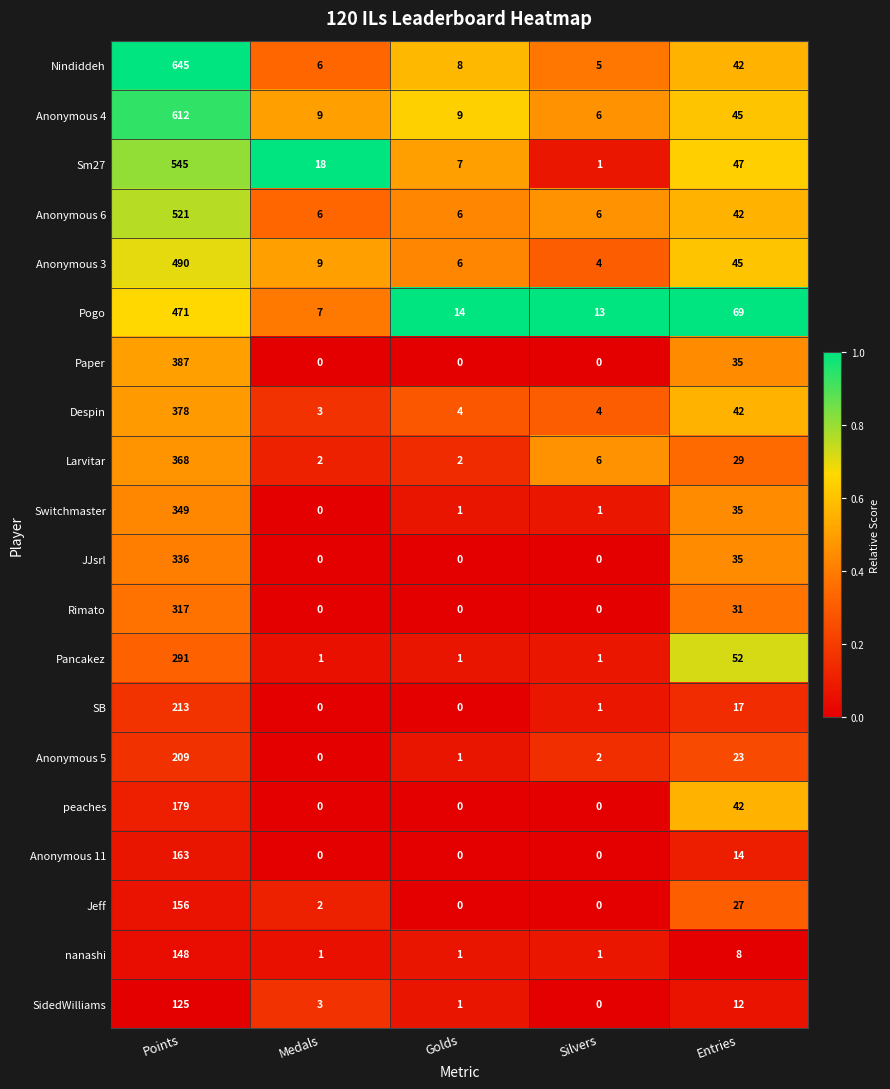

What is the difference between the maximum and minimum values in the Switchmaster series?

349